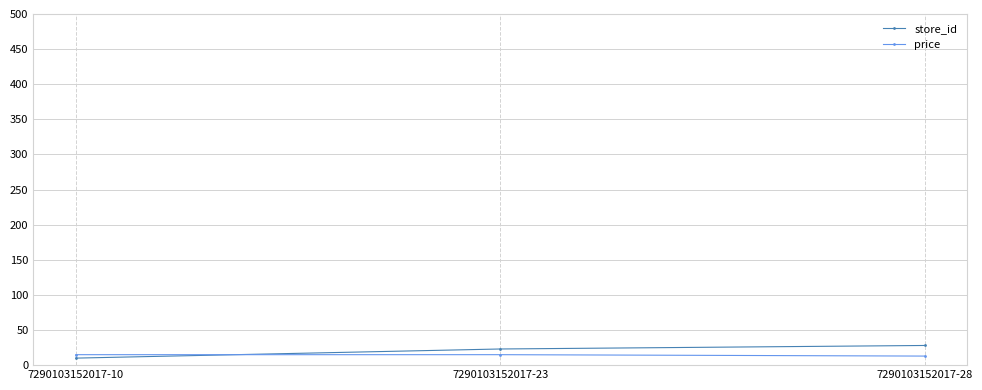

What is the sum of the price values at 7290103152017-28 and 7290103152017-10?

27.8